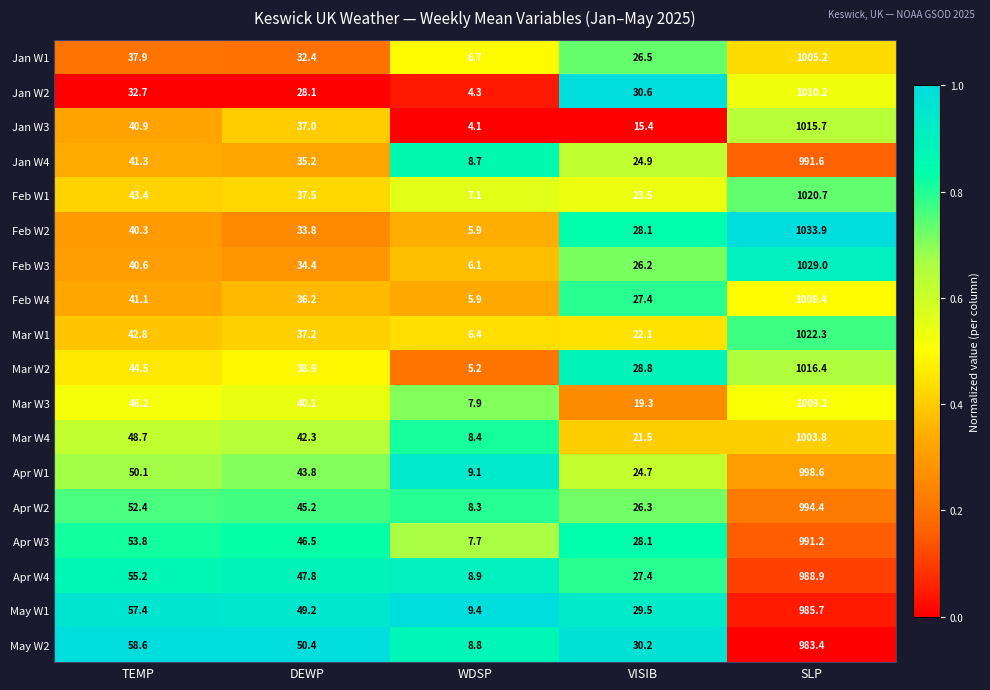

What is the spread (max minus min) of values at SLP?

50.5